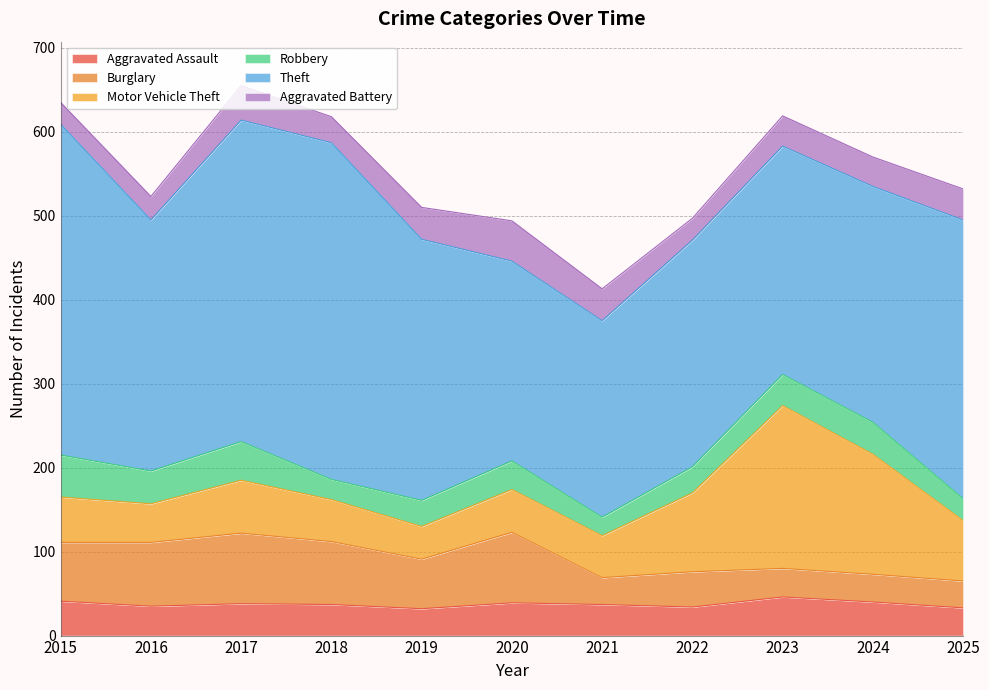

What is the spread (max minus min) of values at 2021?

212